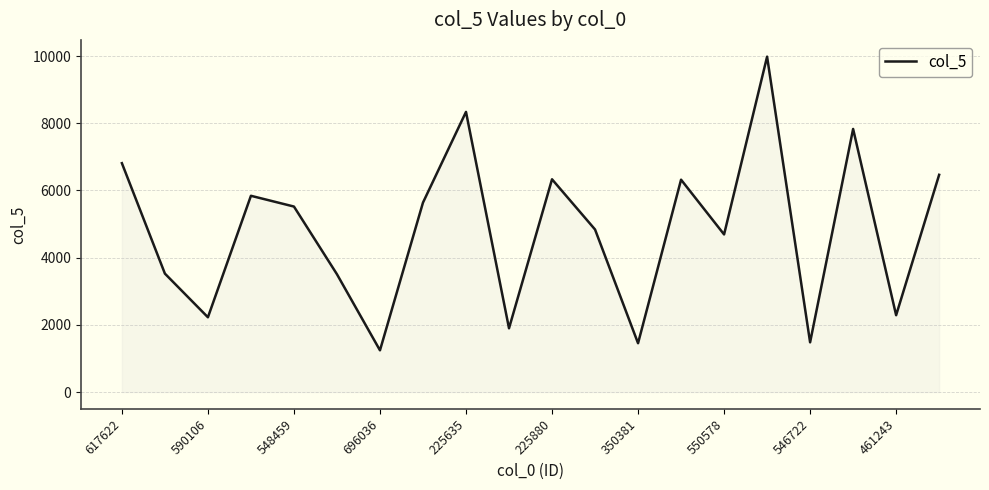

What is the difference between the maximum and minimum values?

8739.7